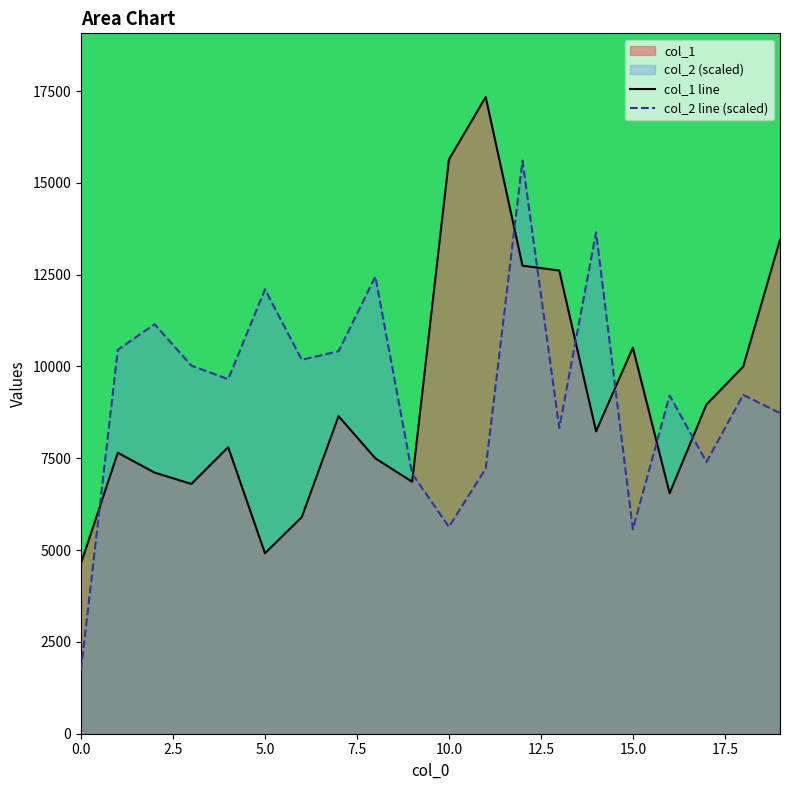

Reading right to left, list all the values displayed in this chart.

col_1 line: 13451.0	9996.0	8965.0	6548.0	10514.0	8235.0	12612.0	12746.0	17338.0	15634.0	6861.0	7499.0	8647.0	5897.0	4914.0	7803.0	6802.0	7110.0	7651.0	4644.0
col_2 line (scaled): 8730.2	9228.1	7398.8	9209.2	5568.7	13649.5	8325.0	15604.2	7222.4	5632.9	7081.1	12448.8	10413.6	10182.9	12100.0	9654.9	10024.3	11150.6	10454.5	1735.6